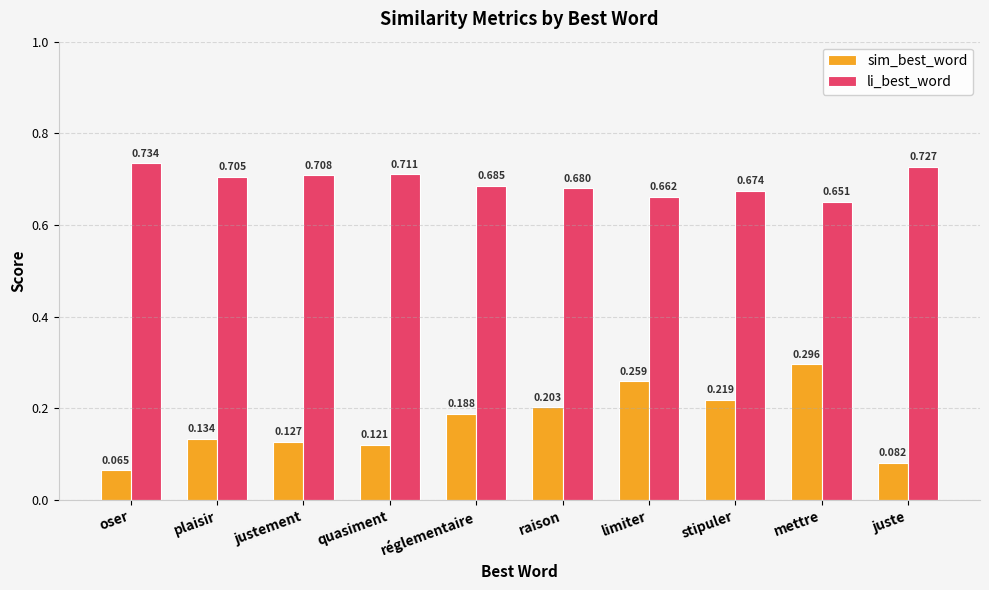

List the series in order of their overall mean, highest first.

li_best_word, sim_best_word